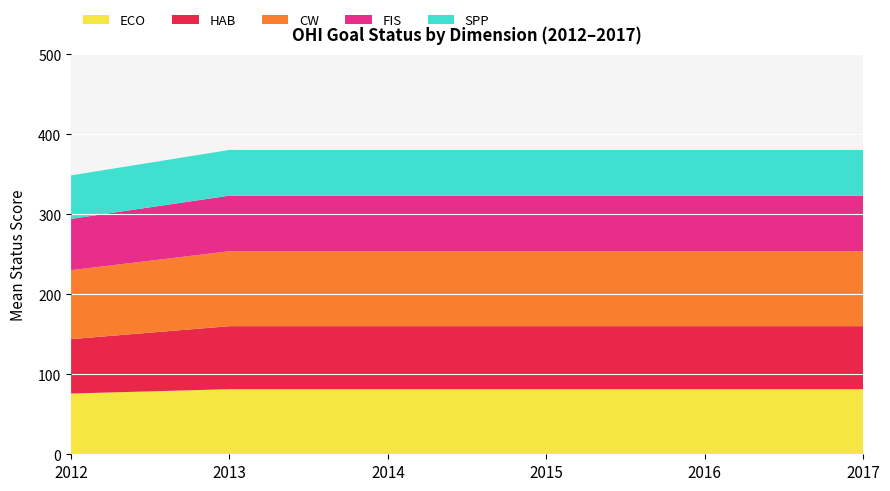

Reading right to left, extract all data points from this chart.

ECO: 81.4	81.4	81.4	81.4	81.4	76.0
HAB: 78.8	78.8	78.8	78.8	78.8	68.1
CW: 93.7	93.7	93.7	93.7	93.7	86.2
FIS: 69.5	69.5	69.5	69.5	69.5	64.2
SPP: 57.1	57.1	57.1	57.1	57.1	54.4